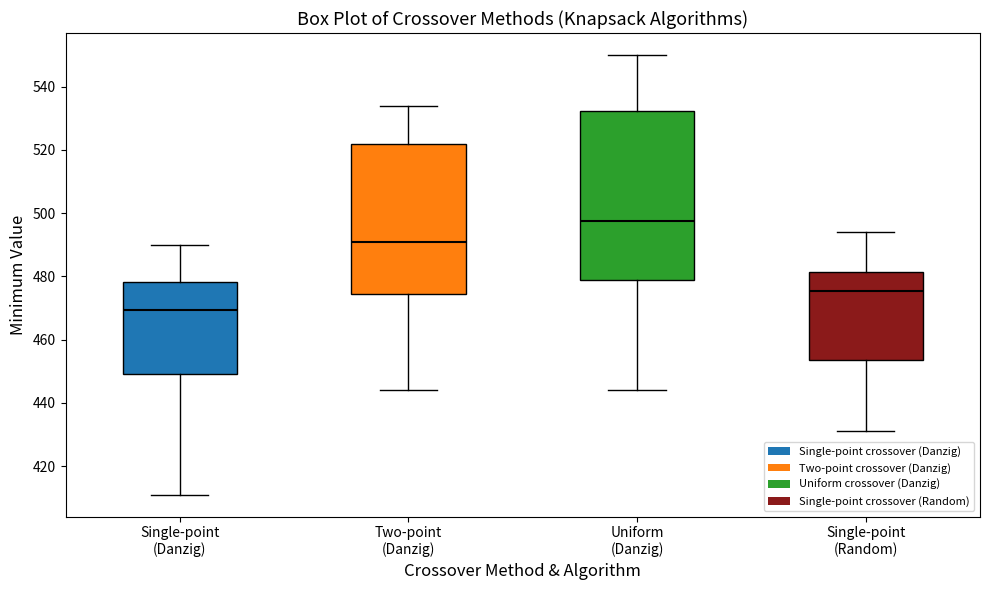

Comparing the boxes themselves (not the whiskers), which one is the tallest?

Uniform (Danzig)